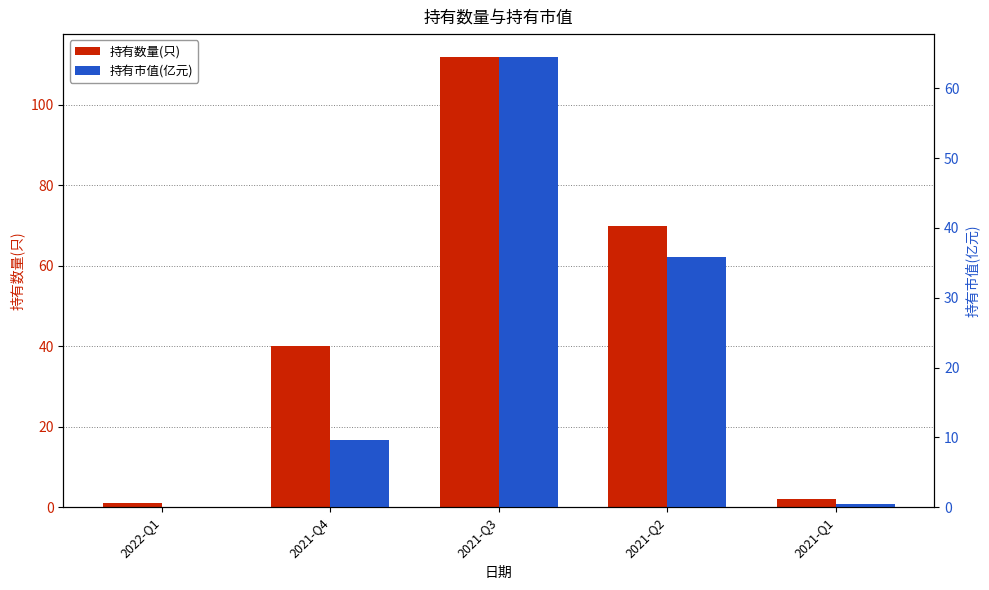

What is the average value of the 持有数量(只) series?

45.0